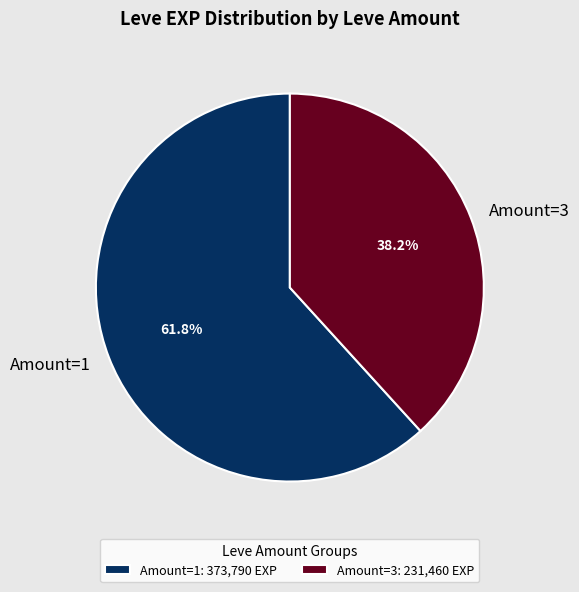

Which has a higher value, Amount=3 or Amount=1?

Amount=1